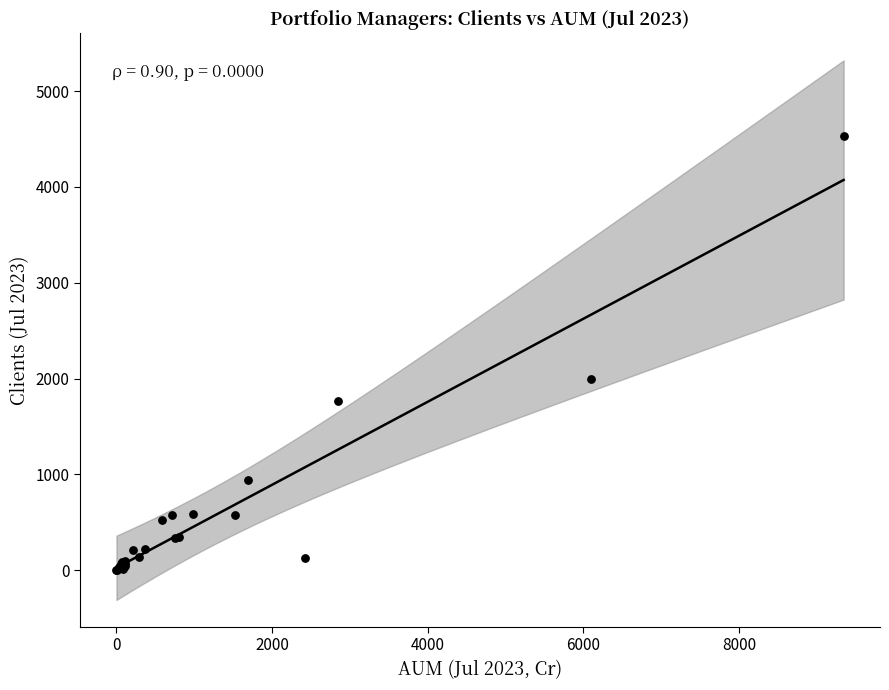

What Y value in the scatter plot is closest to 2269?

1999